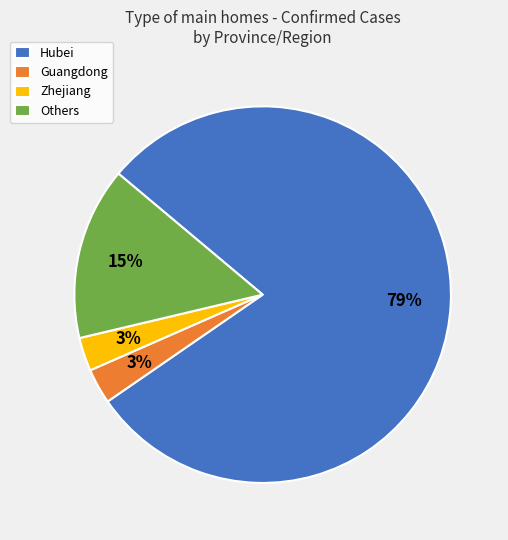

Is it true that Others is 20% of the pie?

False